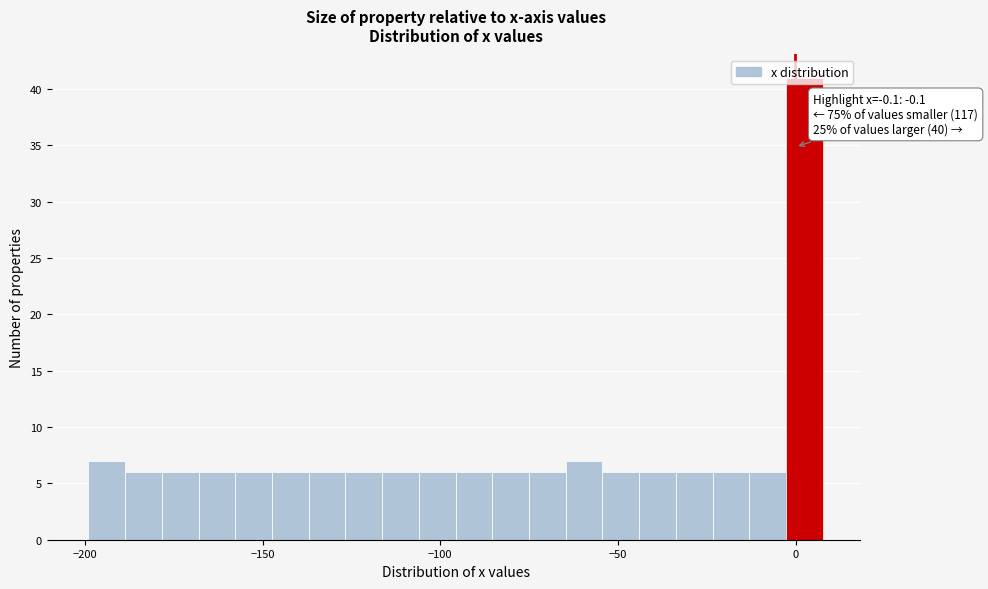

Around what value on the x-axis is the tallest bar? Give the approximate position of its centre, as read against the axis.

0